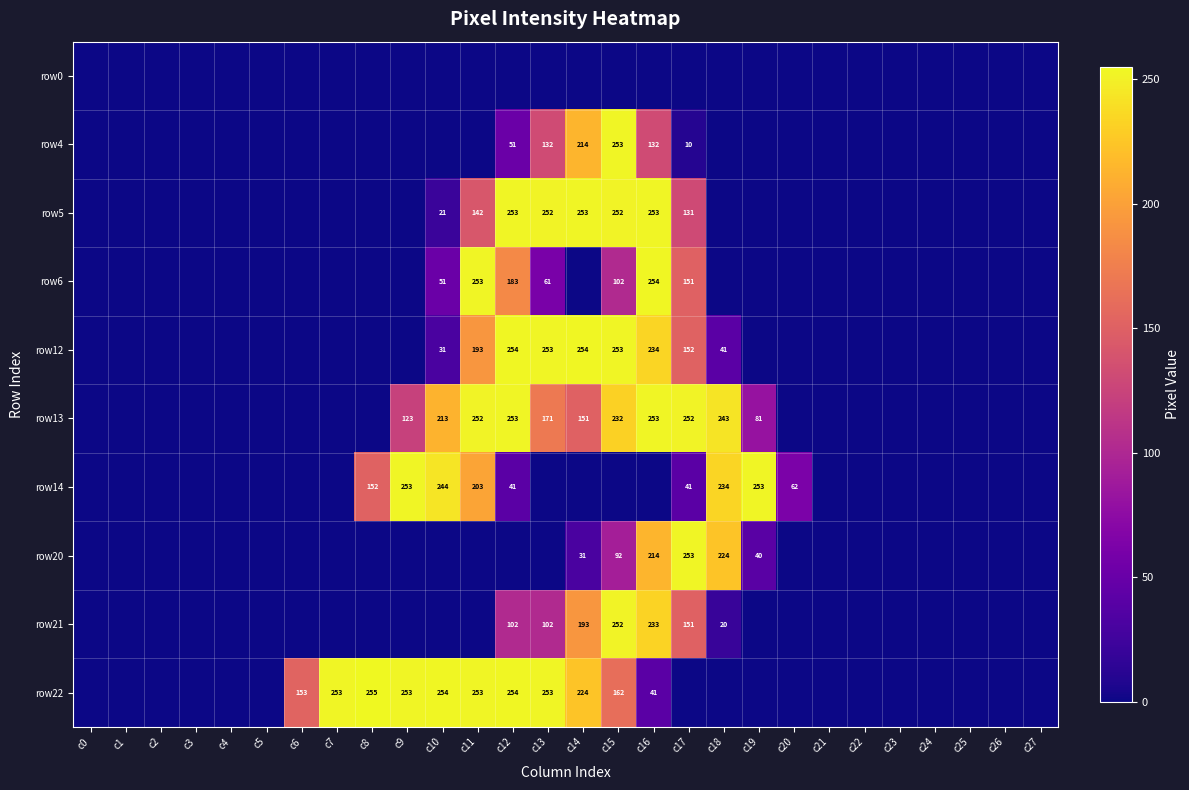

The value of row13 at c12 is 253. True or false?

True